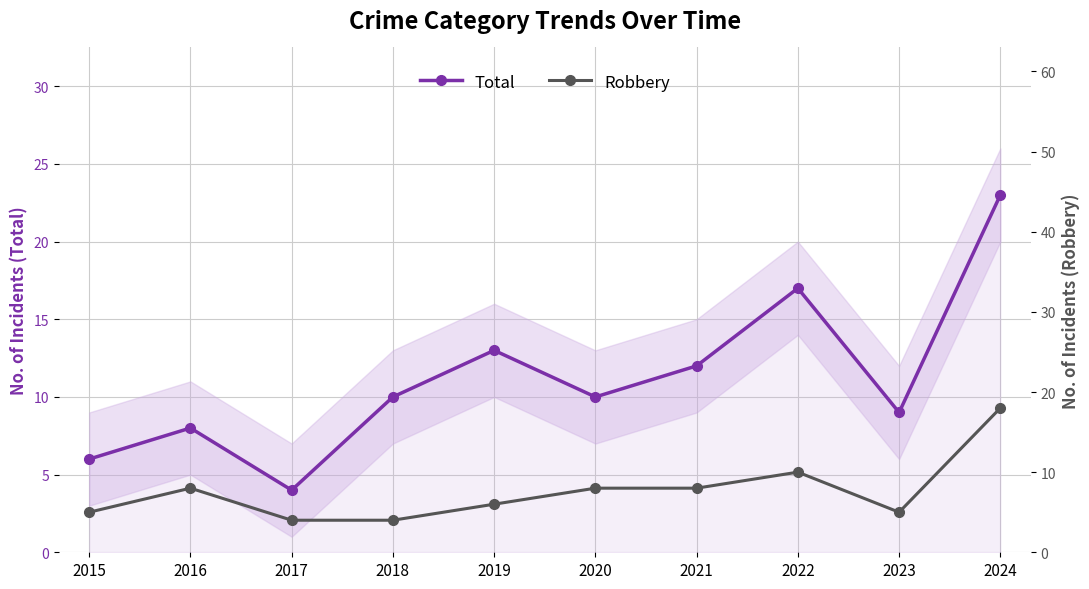

Reading left to right, what are all the values shown in this chart?

Total: 6	8	4	10	13	10	12	17	9	23
Robbery: 5	8	4	4	6	8	8	10	5	18